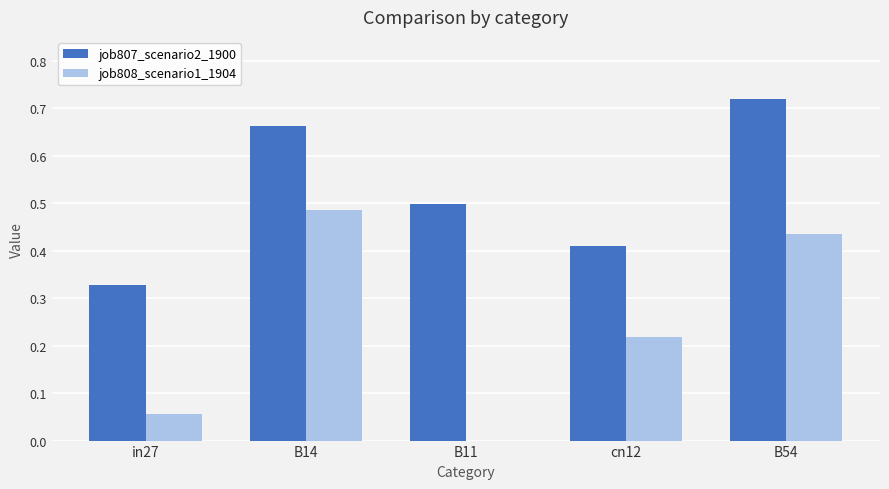

The job807_scenario2_1900 series shows 0.5 at in27. True or false?

False